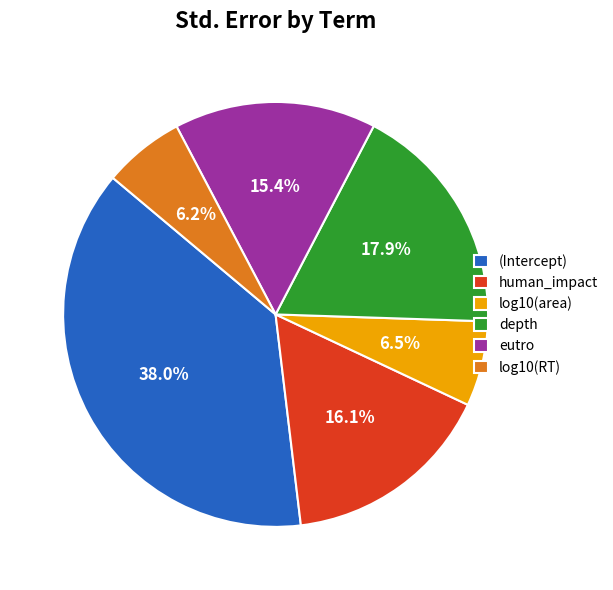

What percentage is NOT represented by human_impact?

83.9%